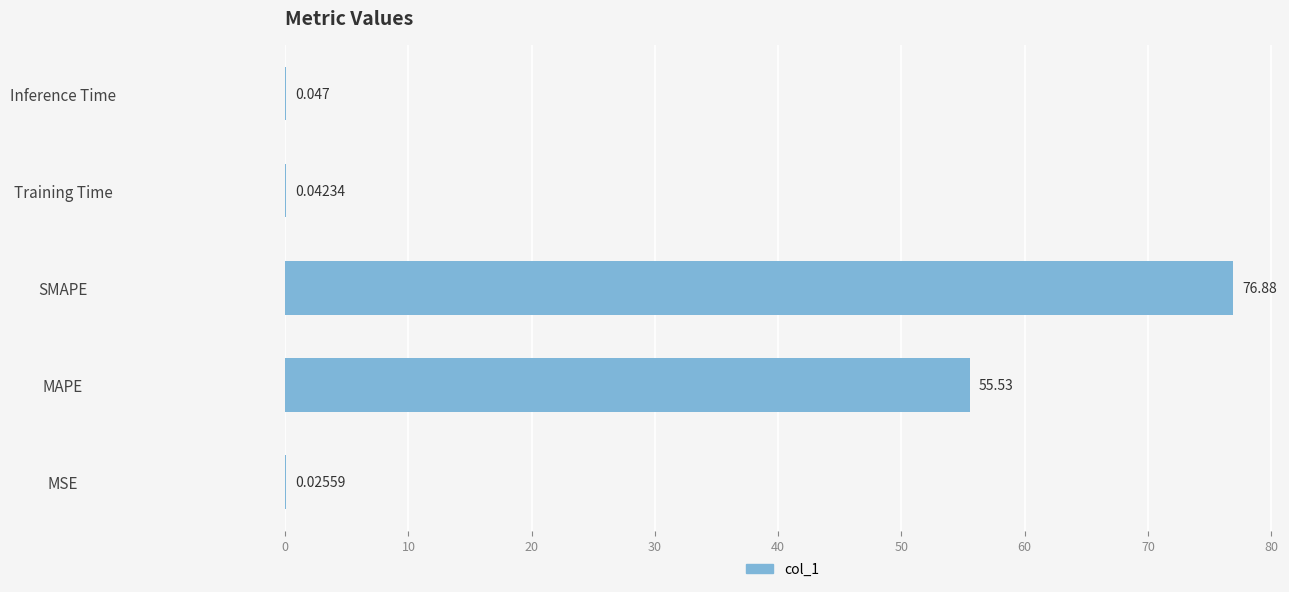

Which has a higher value, MAPE or MSE?

MAPE